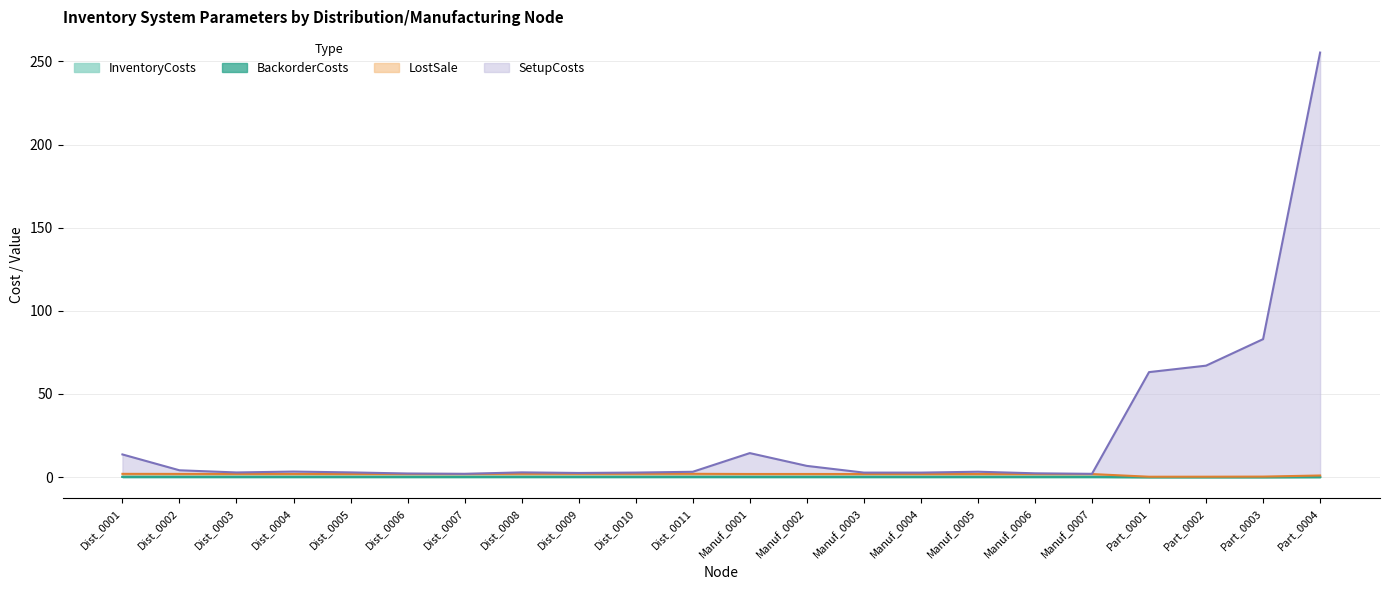

Which has a higher value, Part_0002 or Manuf_0006?

Manuf_0006